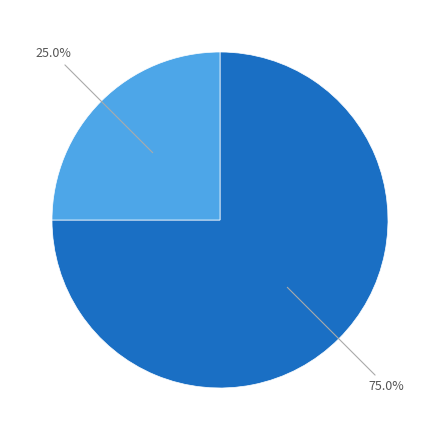

Does any single category account for the majority?

Yes